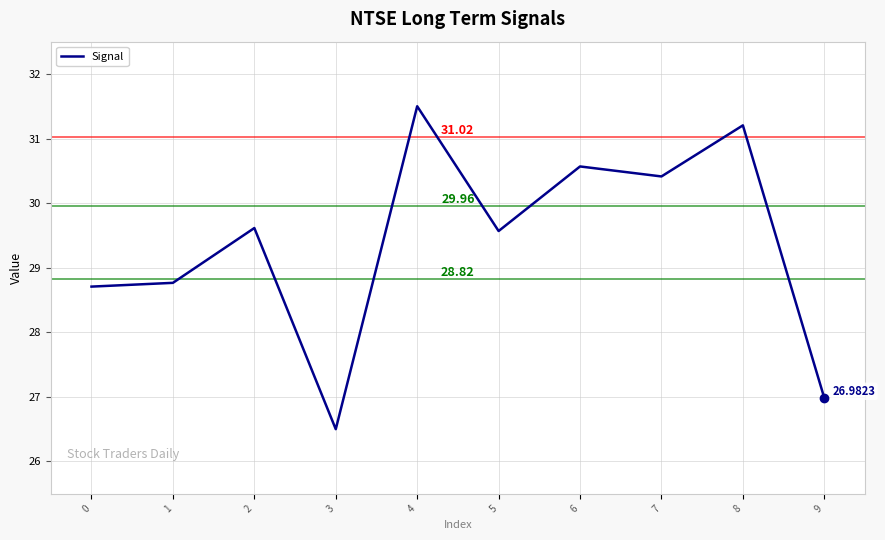

What is the difference between the values at 0 and 2?

0.9